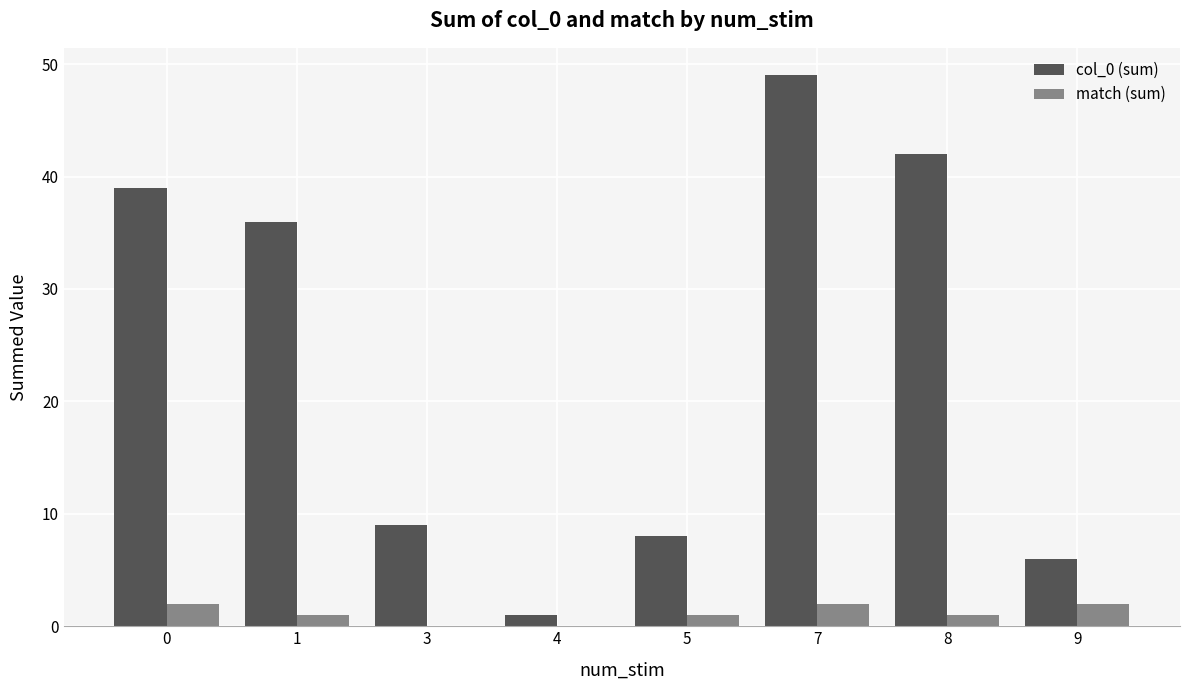

Is the value of match (sum) at 1 greater than the value of col_0 (sum) at 8?

No